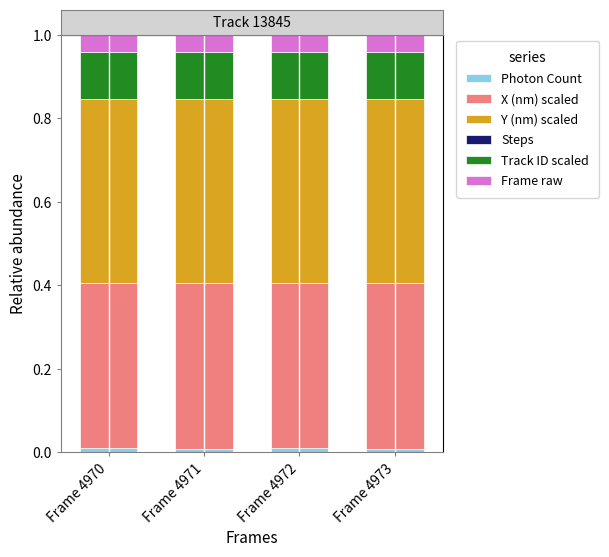

Are the bars grouped side by side (vs. stacked)?

No